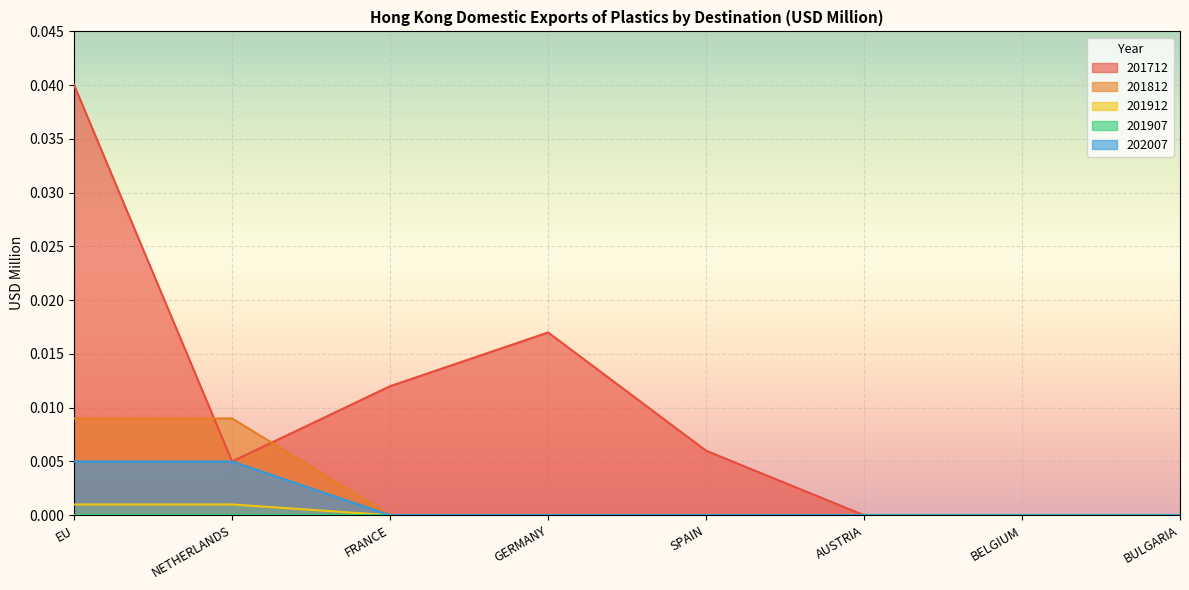

What is the total value across all series at EU?

0.1